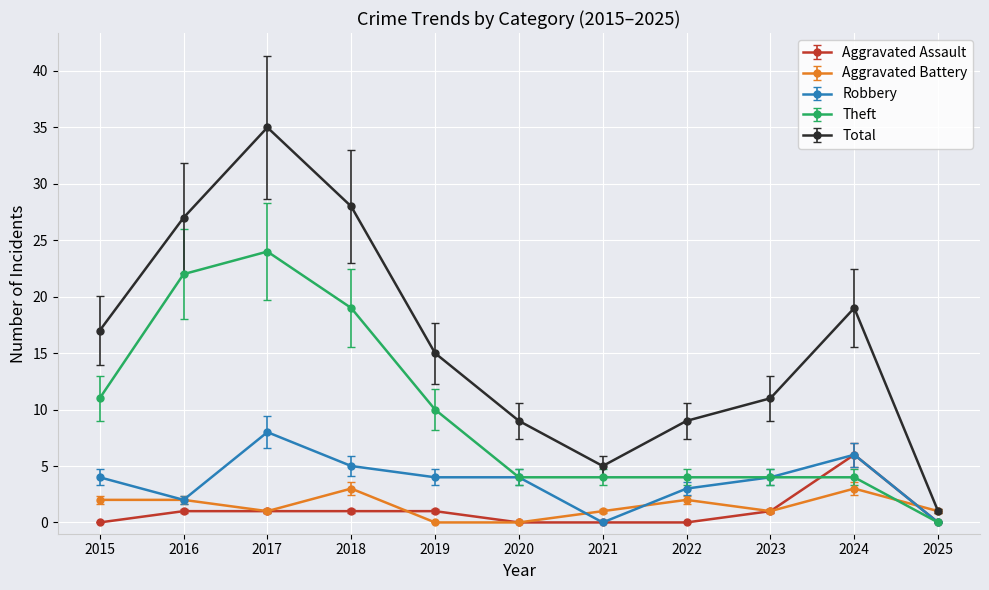

What are all the series names shown in the legend?

Aggravated Assault, Aggravated Battery, Robbery, Theft, Total